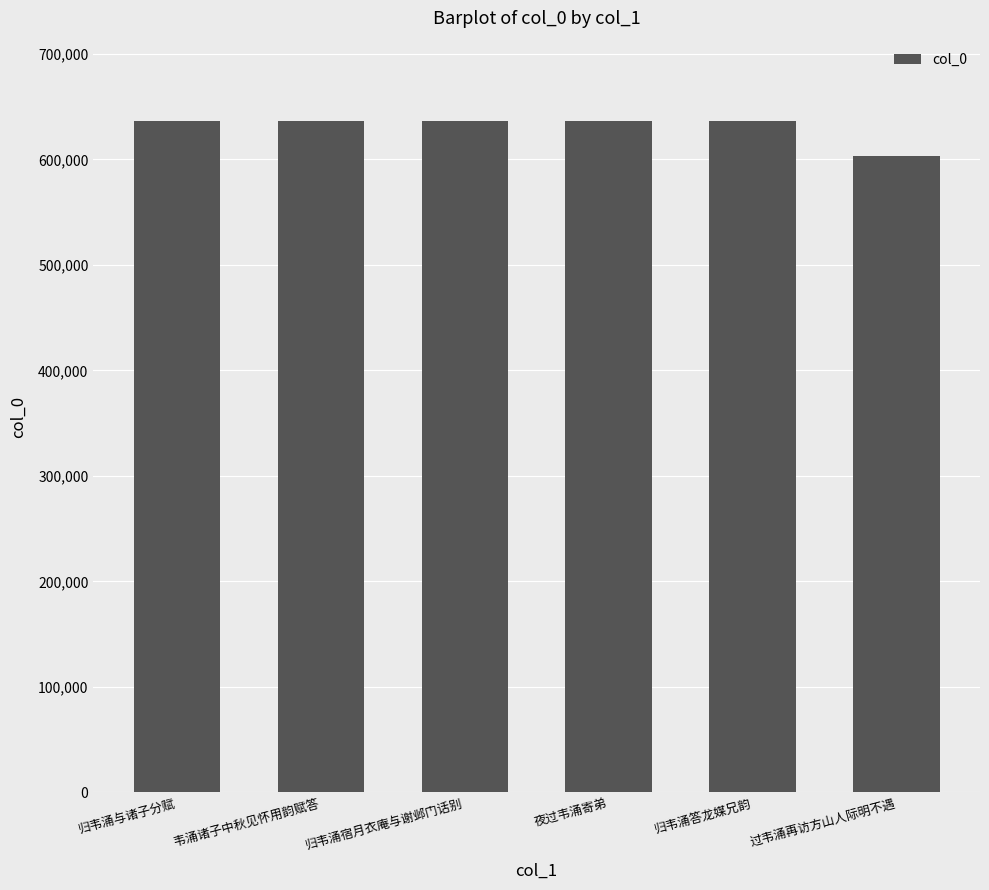

How many data points are less than 636169?

3